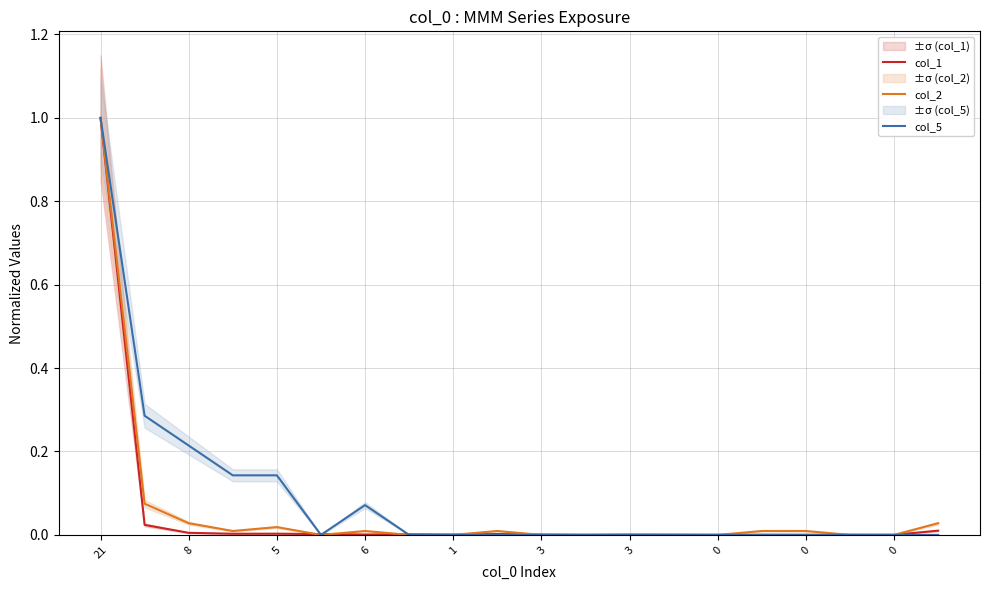

How many positive values does the col_2 series have?

10